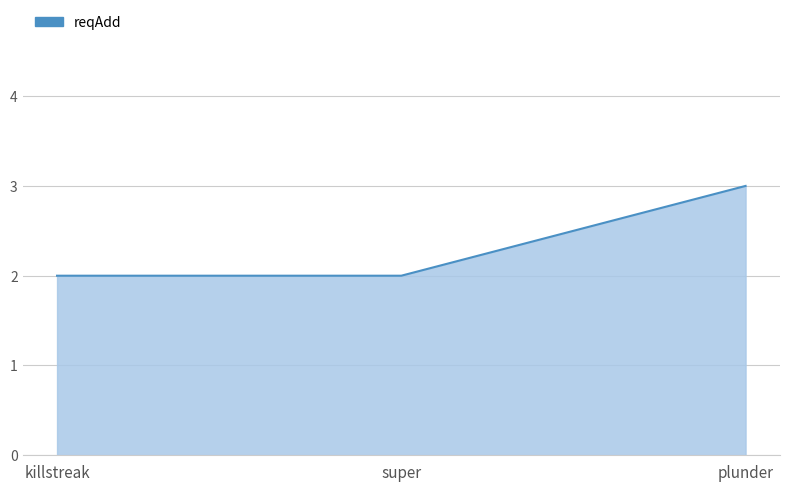

Reading left to right, transcribe all the data shown in this chart.

killstreak=2	super=2	plunder=3